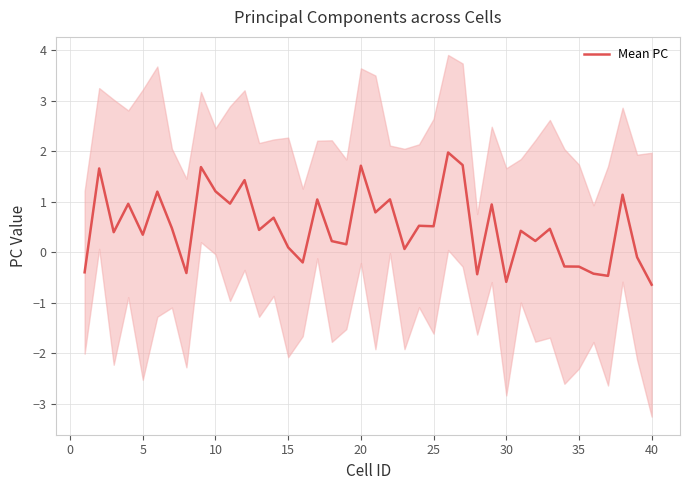

How many negative values are there?

11